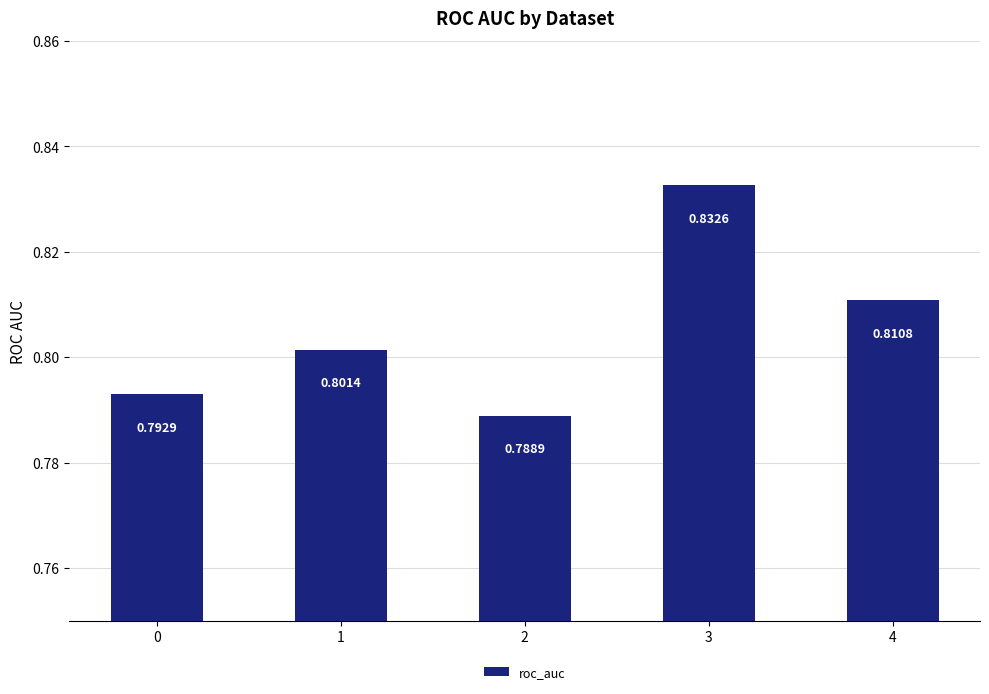

Which has a higher value, 2 or 4?

4